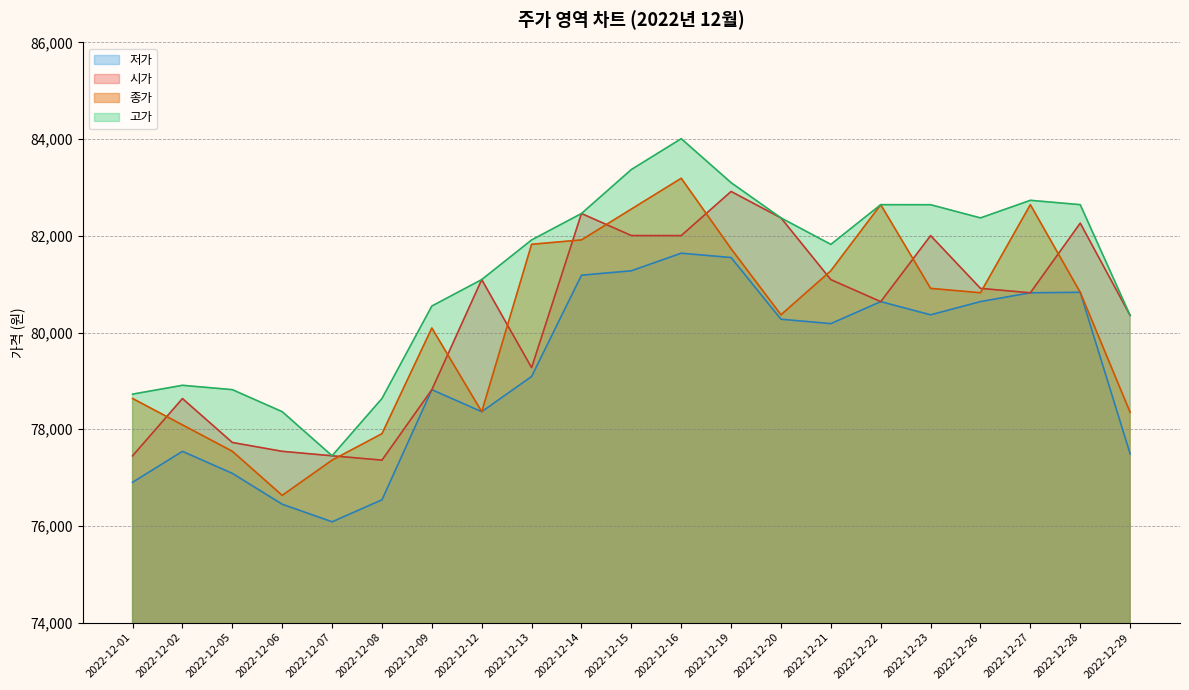

What is the total value across all series at 2022-12-12?

318914